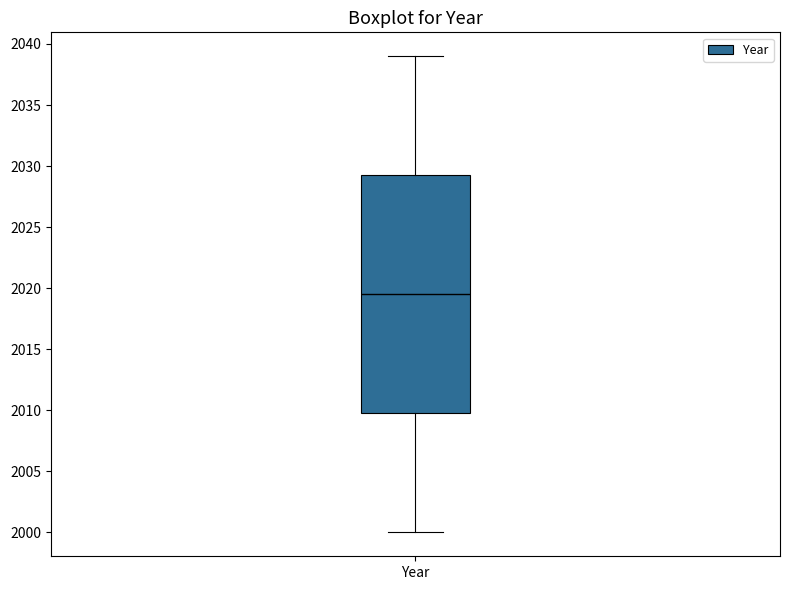

Read this box plot against the y-axis: the position of the median line, the range covered by the box, and the ends of both whiskers. The values are not printed on the chart, so give them approximately, as read against the axis.

median 2019.5, box 2010.0 to 2029.5, whiskers 2000.0 to 2039.0